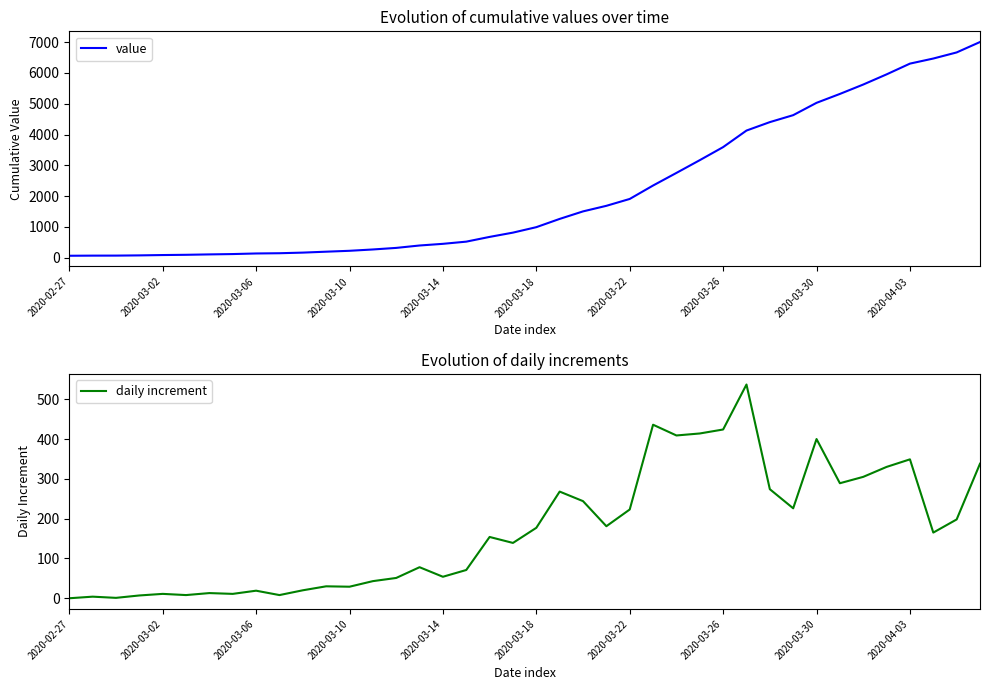

Which category has the lowest value across all series?

2020-02-27